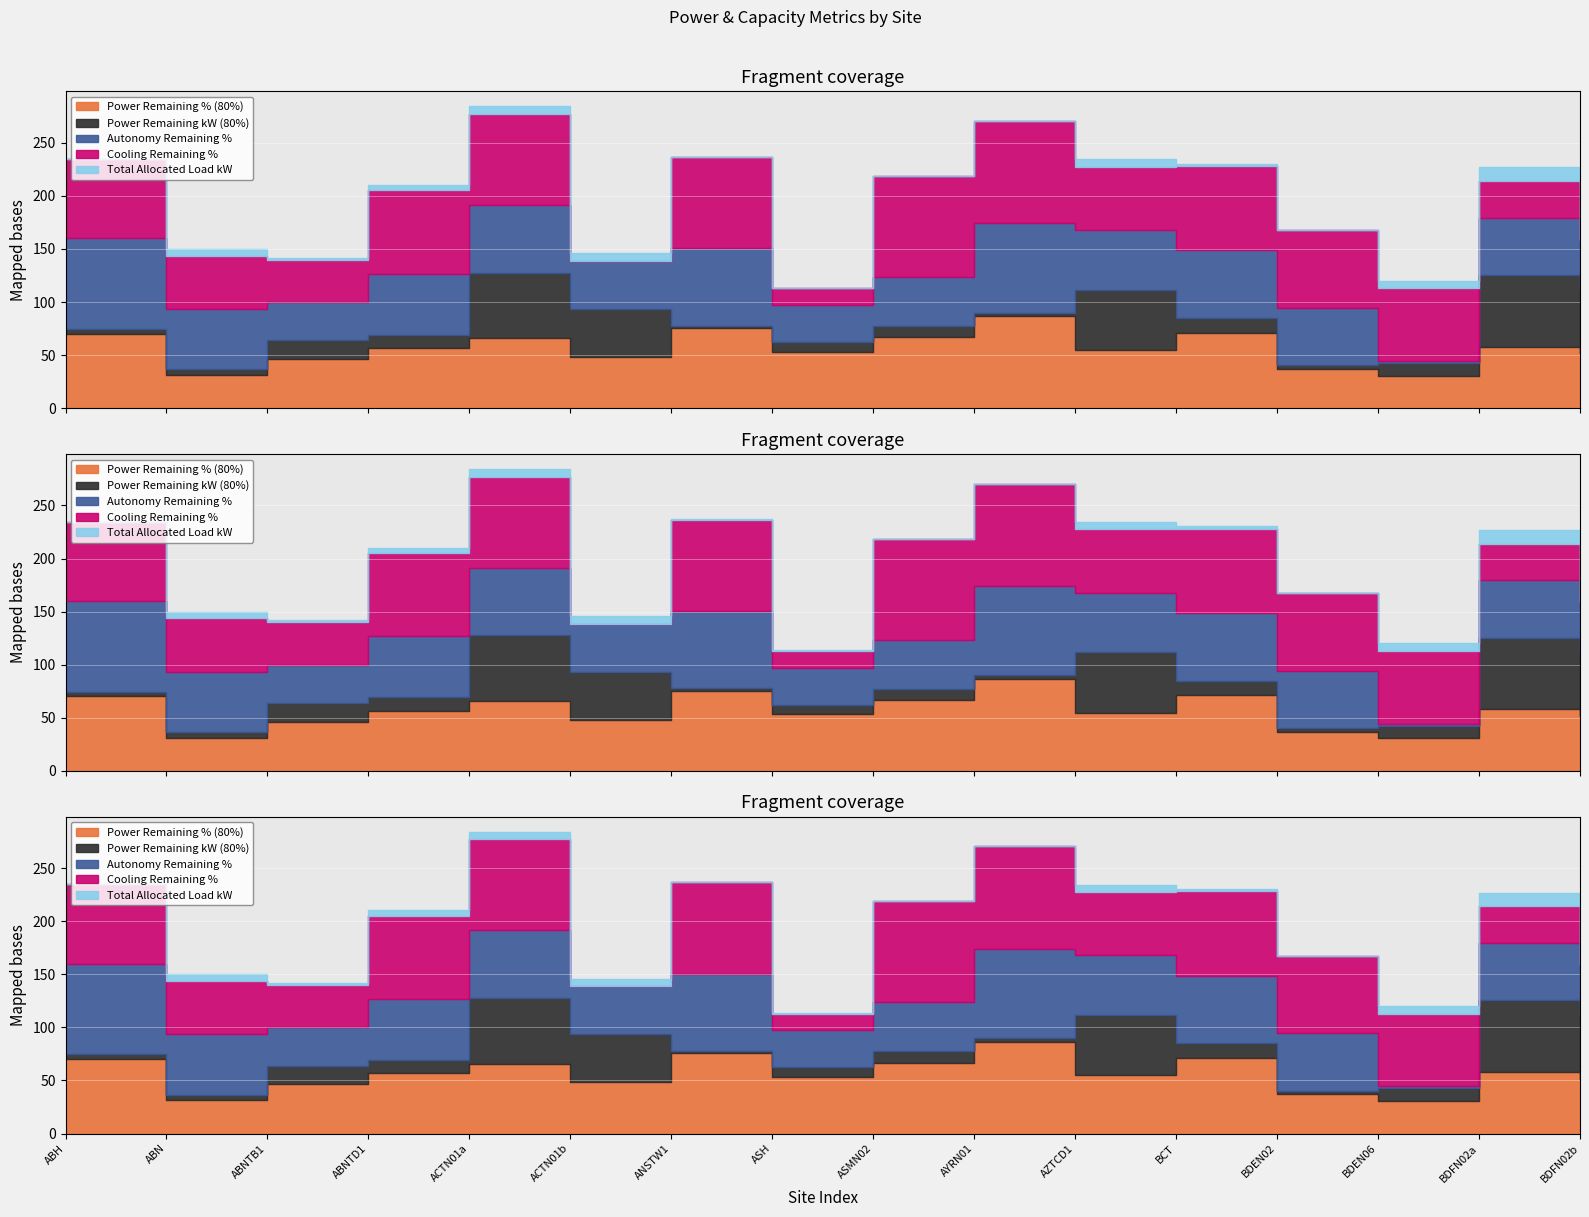

How many times do Cooling Remaining % and Power Remaining % (80%) cross each other?

7